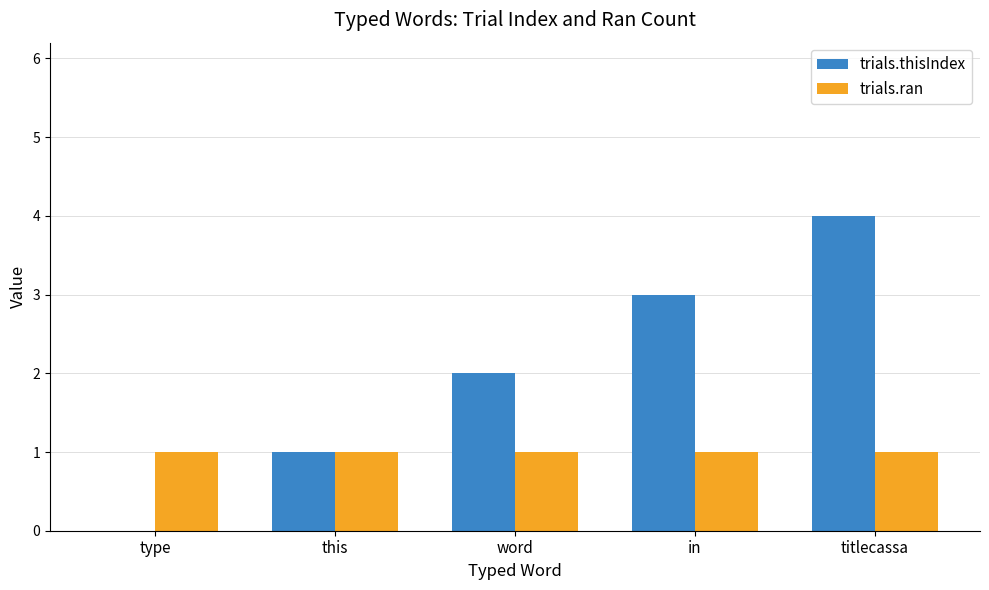

Reading left to right, extract all data points from this chart.

trials.thisIndex: 0	1	2	3	4
trials.ran: 1	1	1	1	1